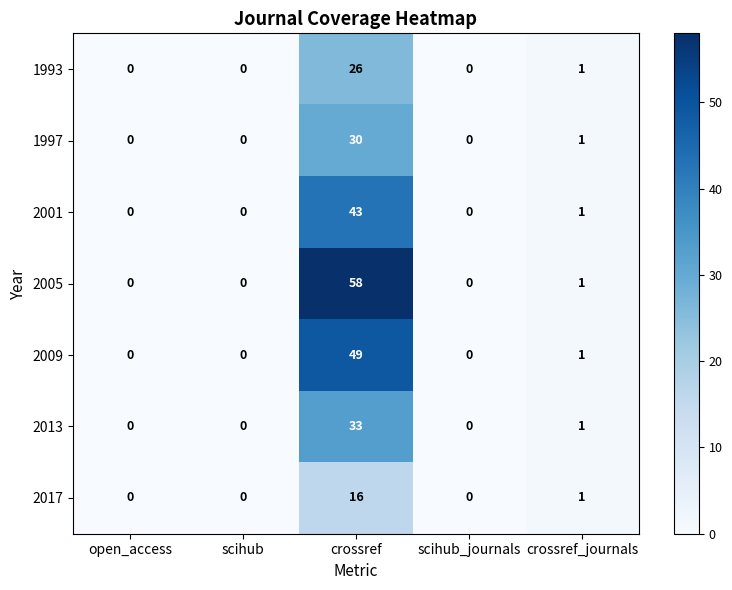

Which category has the highest value in the 2017 series?

crossref